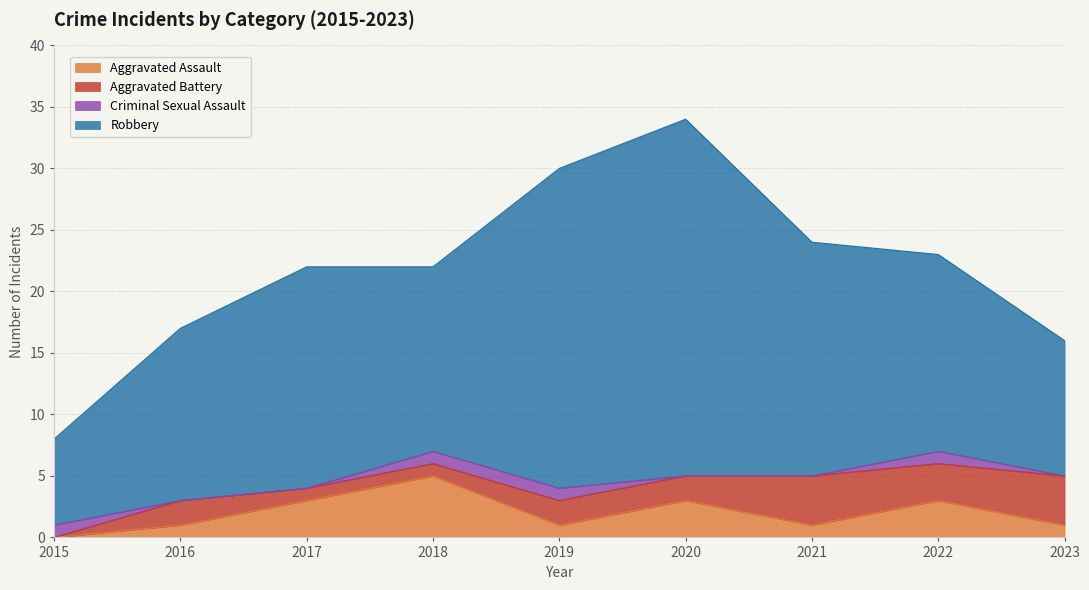

True or false: Robbery and Aggravated Battery cross at least once.

False